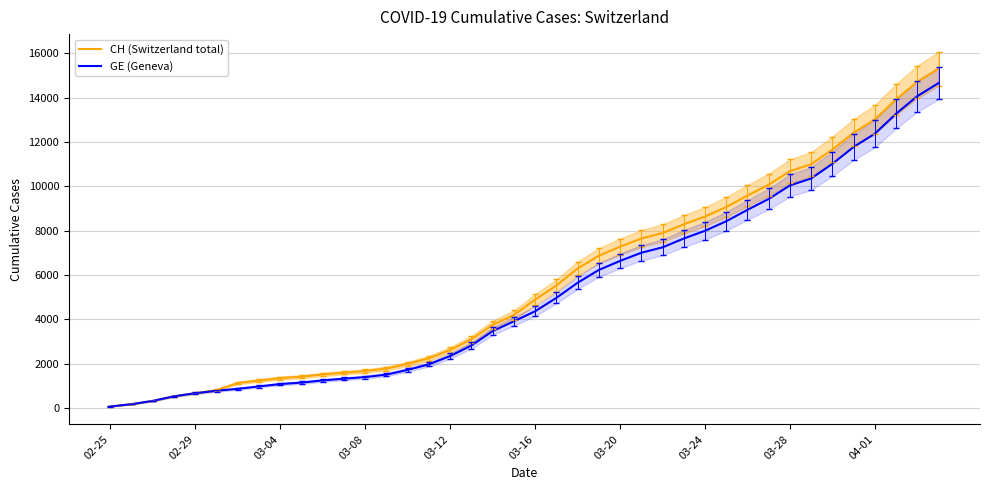

What is the spread (max minus min) of values at 35?

642